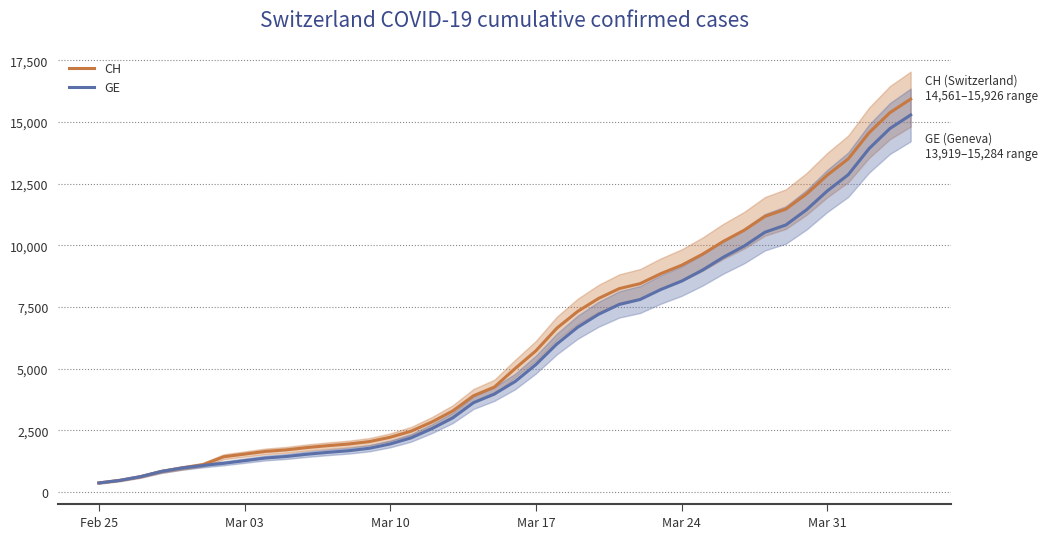

True or false: CH and GE cross at least once.

False